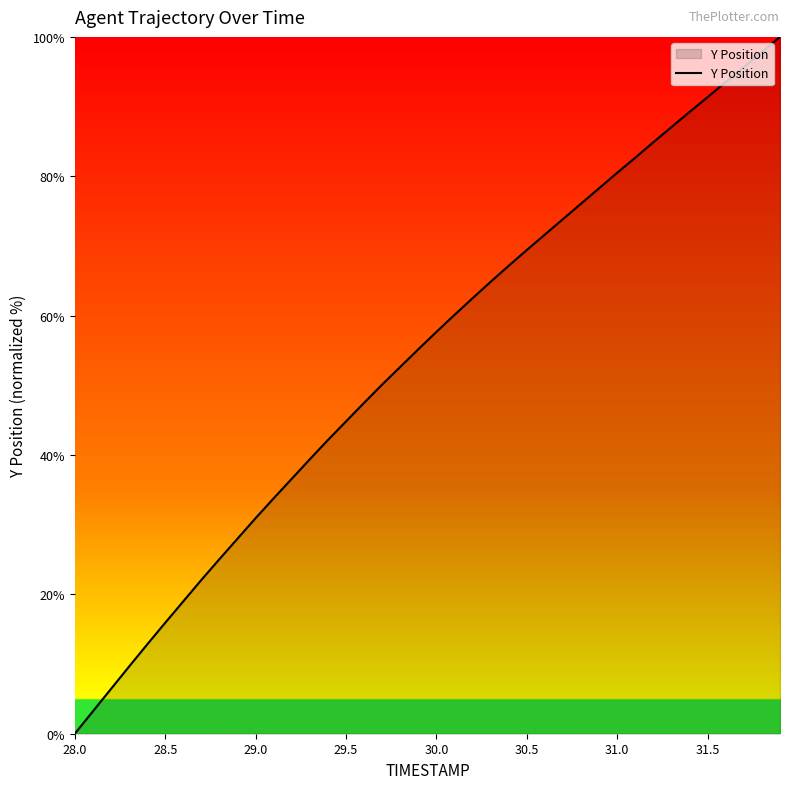

What is the difference between the maximum and minimum values?

100.0